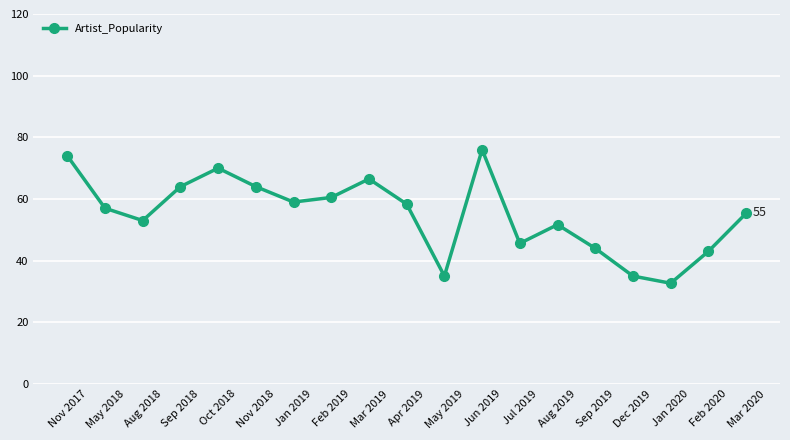

What is the greatest value displayed?

76.0